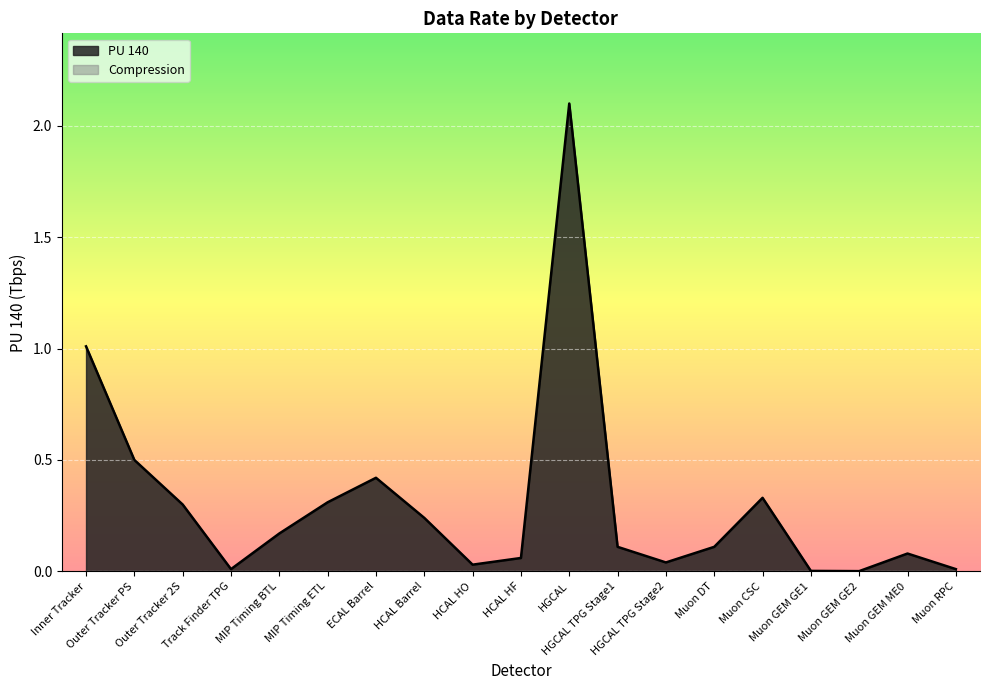

Reading left to right, transcribe all the data shown in this chart.

1.0	0.5	0.3	0.0	0.2	0.3	0.4	0.2	0.0	0.1	2.1	0.1	0.0	0.1	0.3	0.0	0.0	0.1	0.0